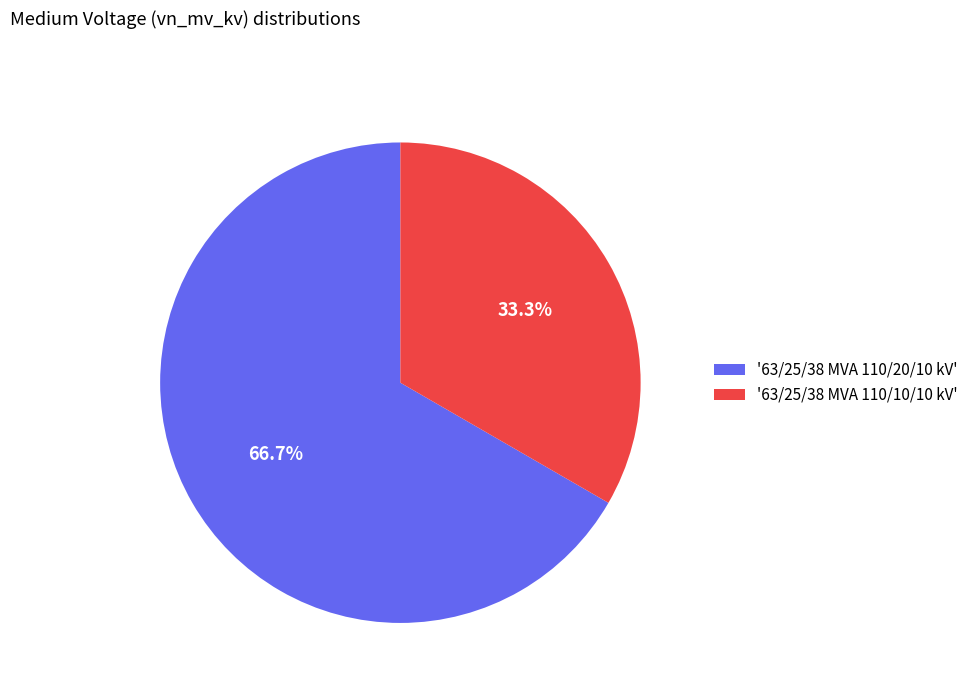

Which category has the smallest portion of the pie?

'63/25/38 MVA 110/10/10 kV'